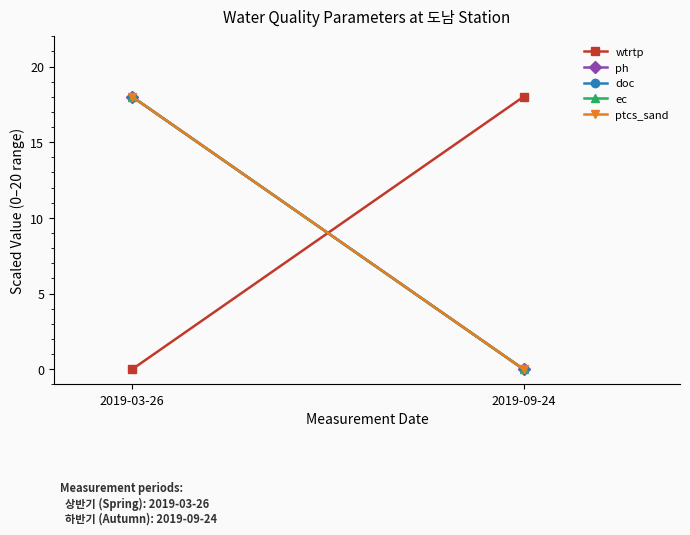

At 2019-03-26, list the series in order from largest to smallest.

ph, doc, ec, ptcs_sand, wtrtp